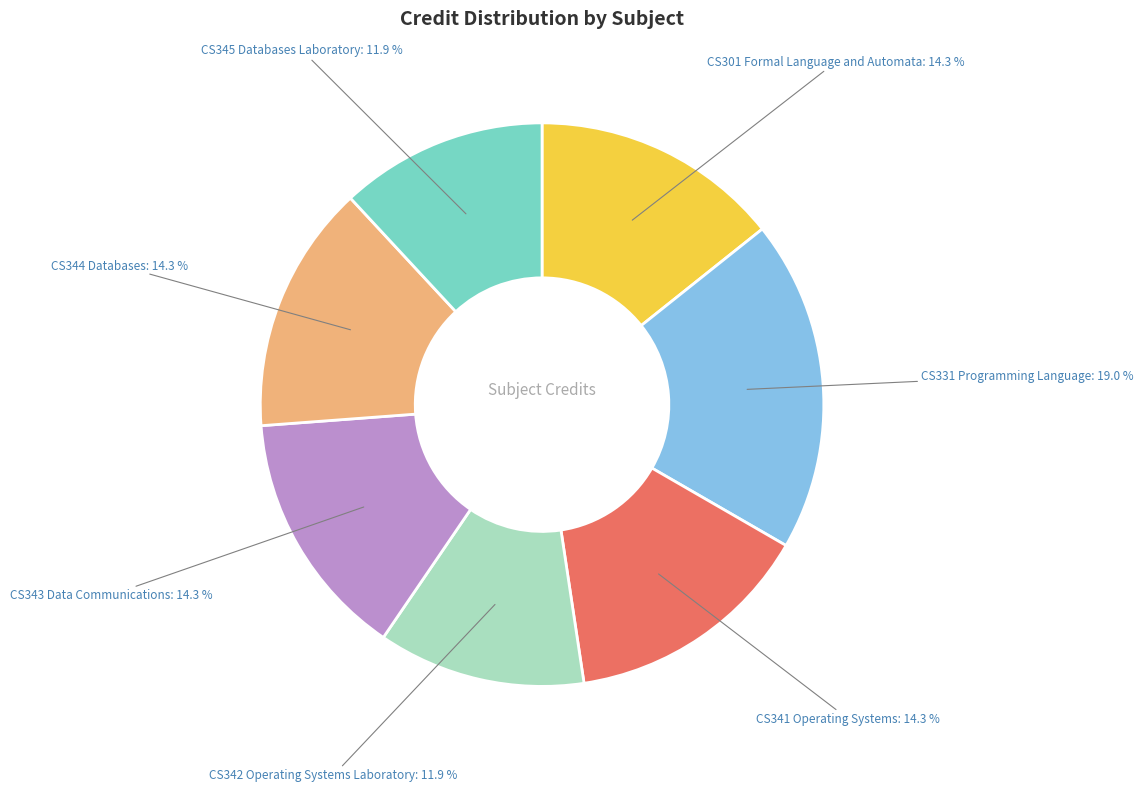

Which slice is the largest?

CS331 Programming Language